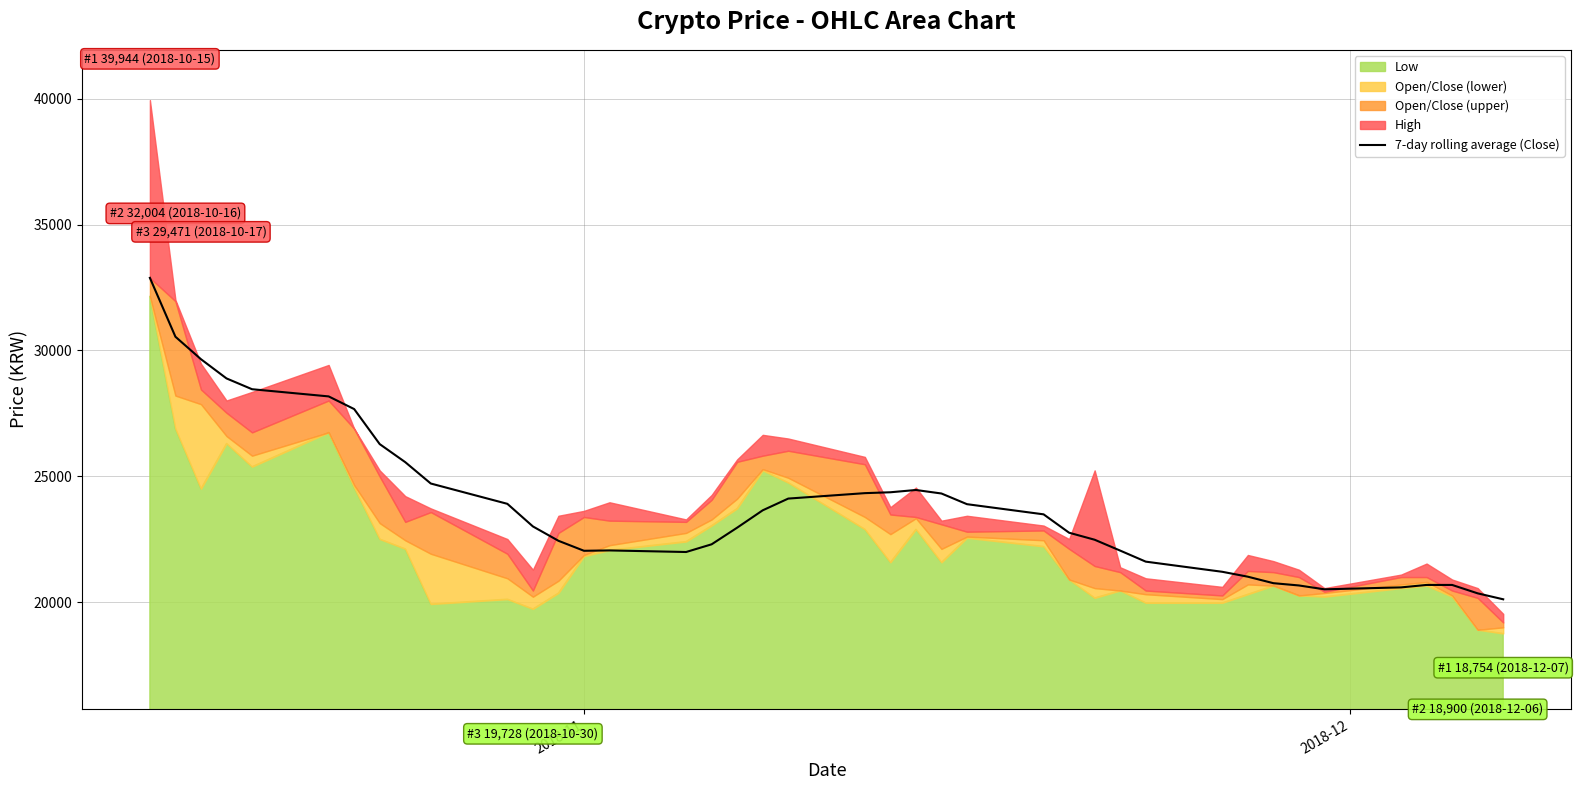

True or false: the data shows 33036.2 at 38.

False